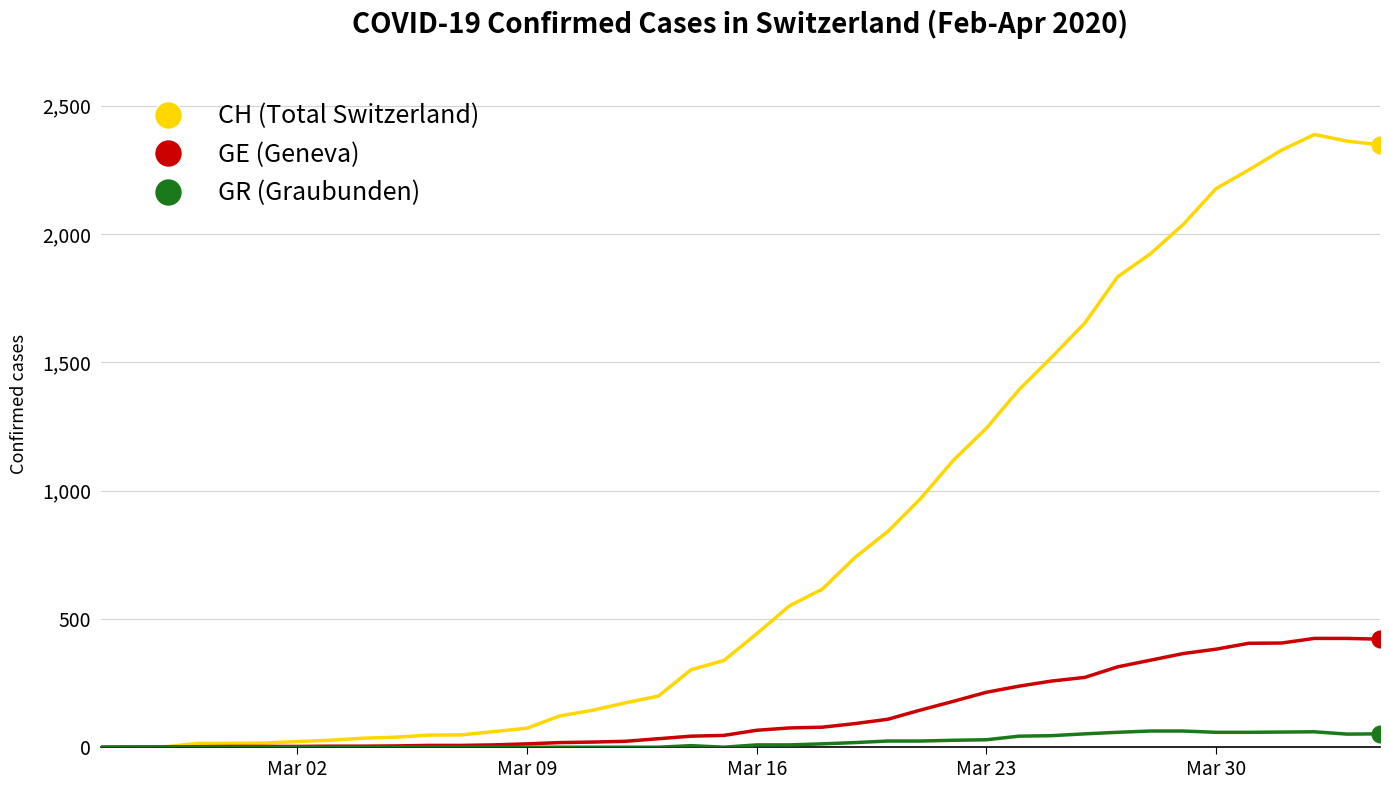

Which series has the largest total across all categories?

CH (Total Switzerland)